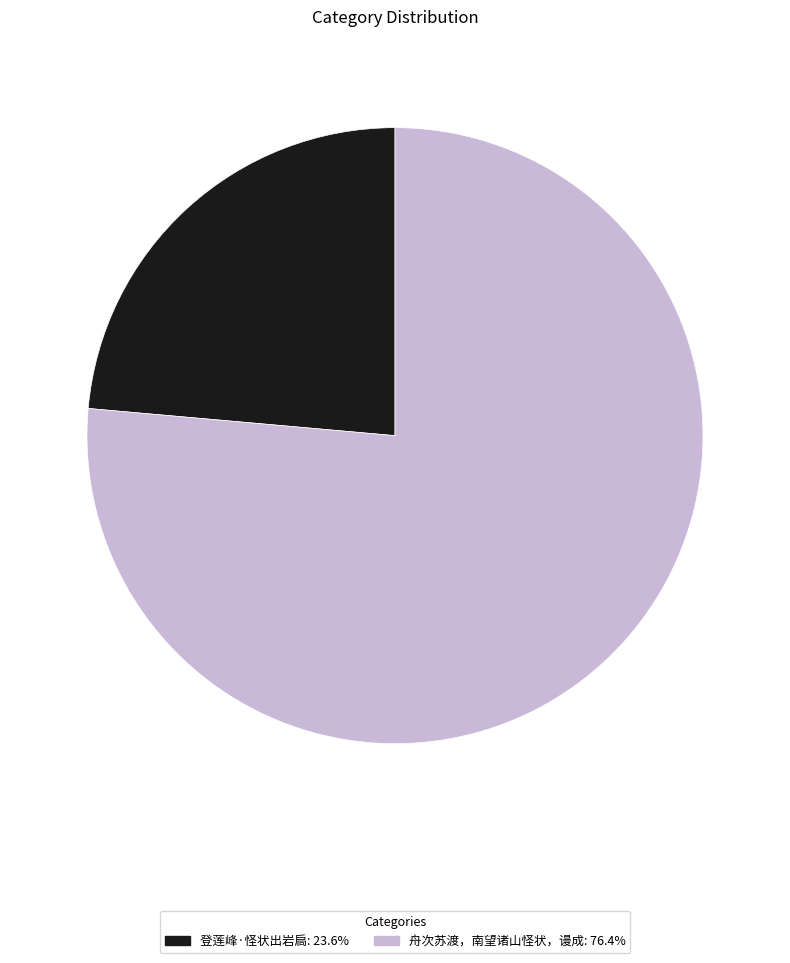

Rank the categories by value from highest to lowest.

舟次苏渡，南望诸山怪状，谩成, 登莲峰·怪状出岩扃